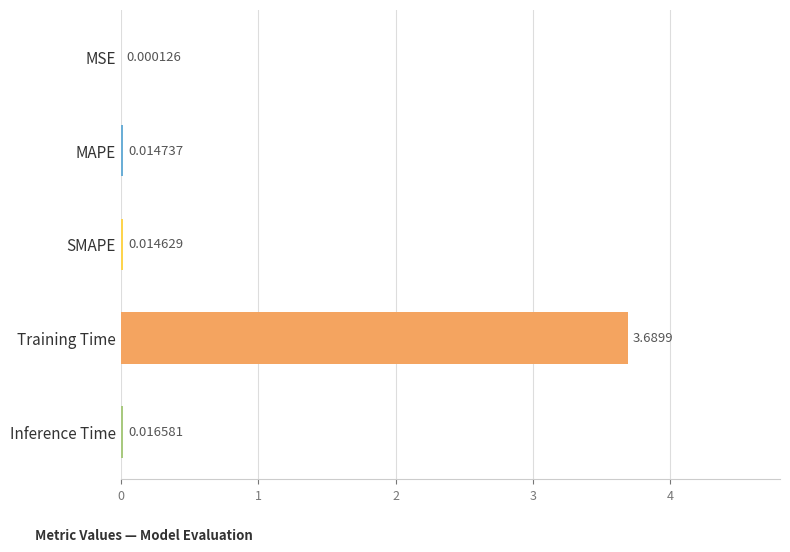

At which label is the value closest to 1?

Inference Time